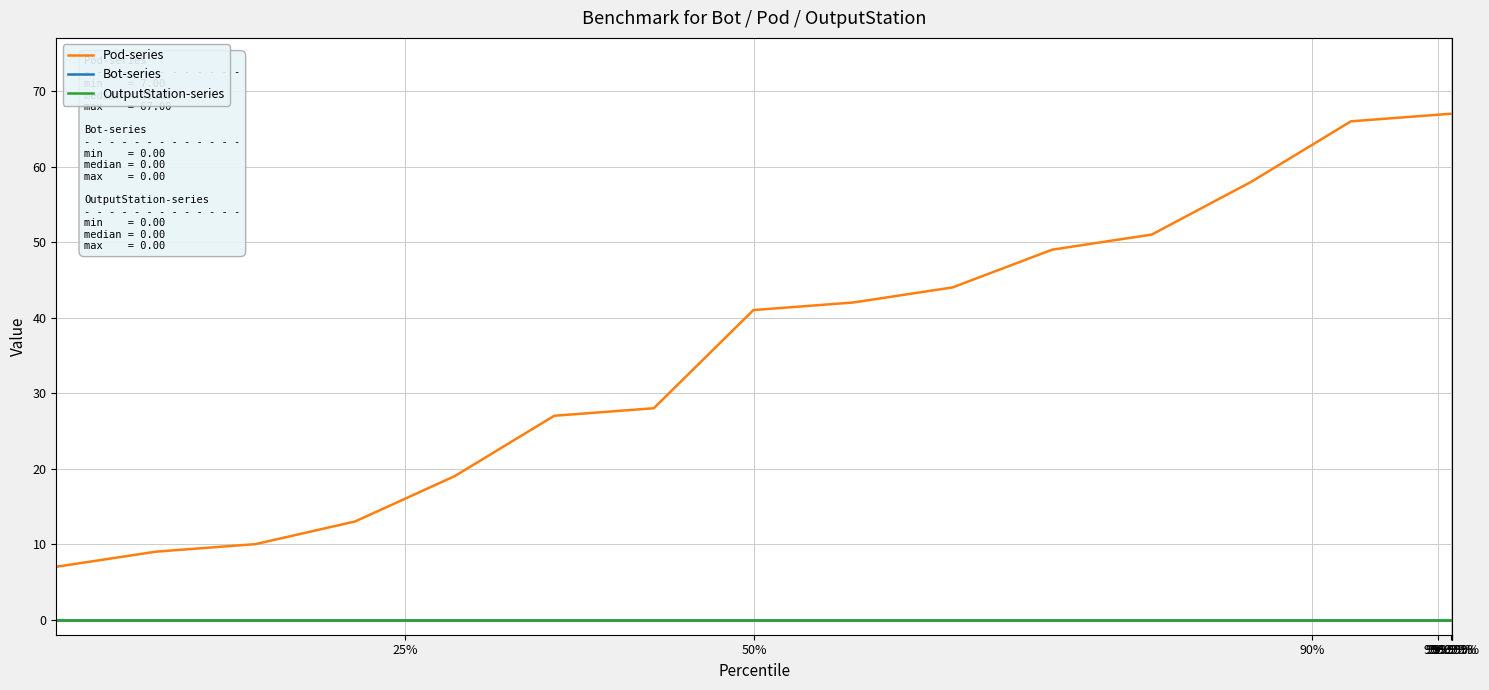

Does the chart display data point markers on the line(s)?

No